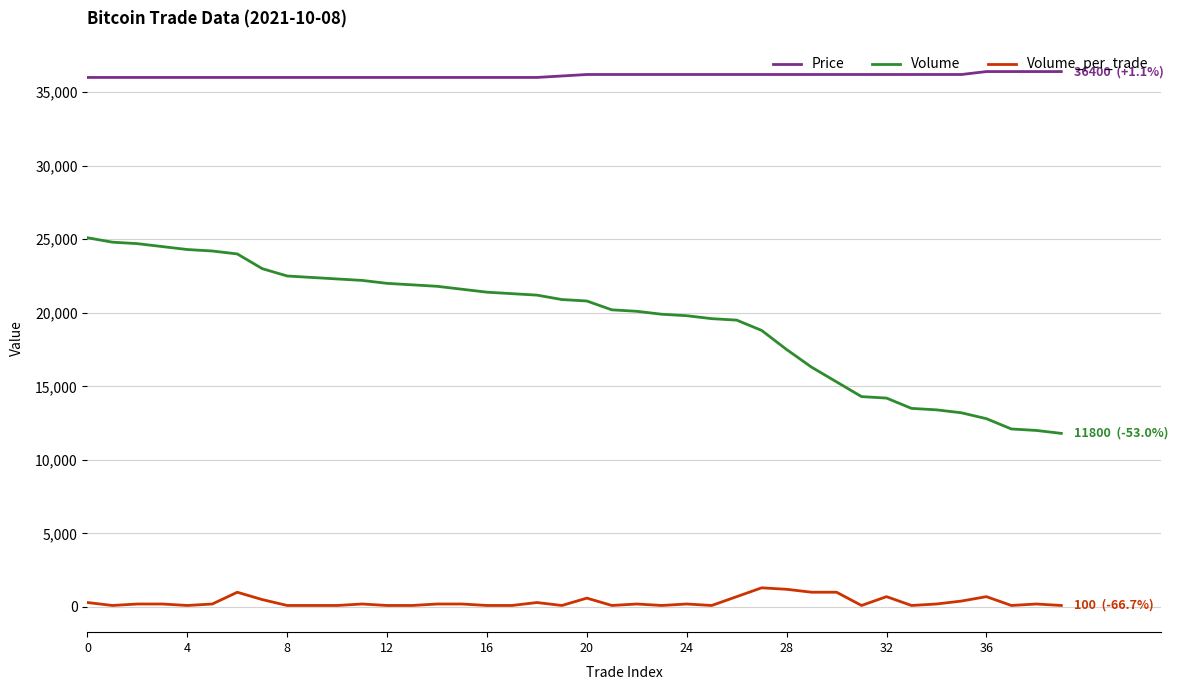

List the series in order of their overall mean, lowest first.

Volume_per_trade, Volume, Price